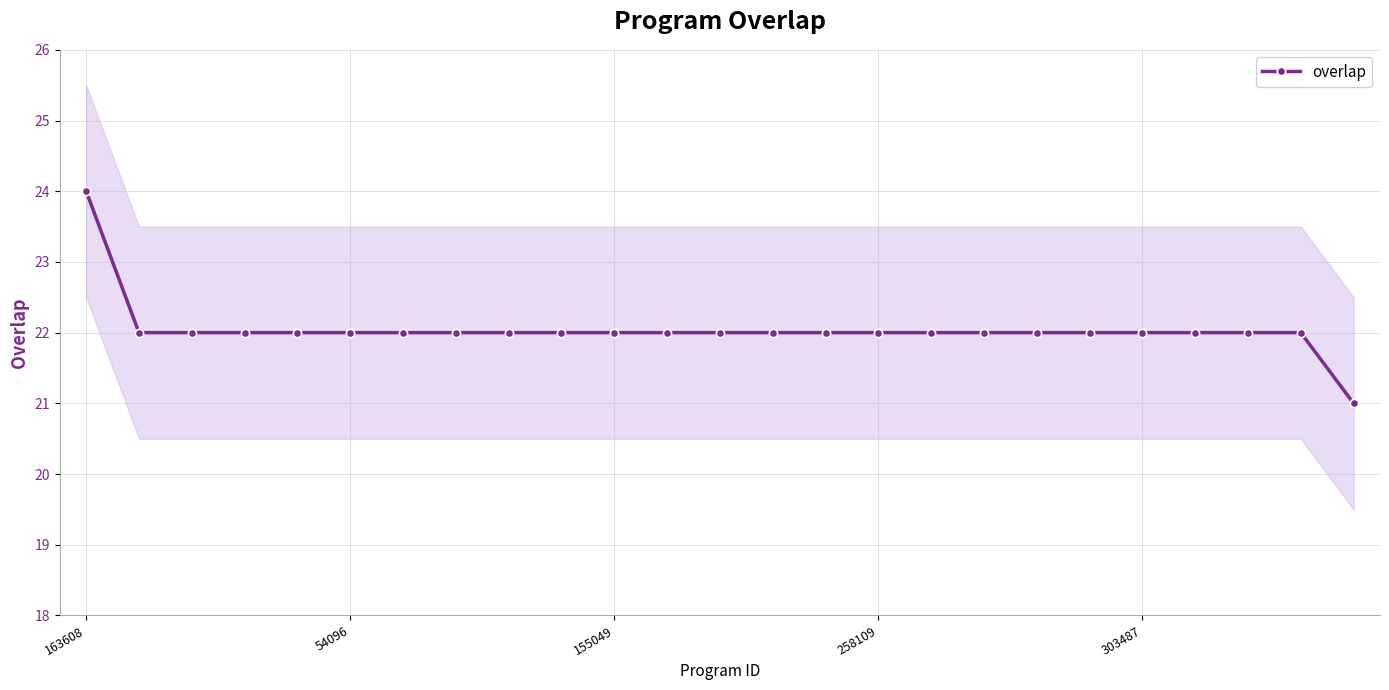

Does the chart have visible grid lines?

Yes